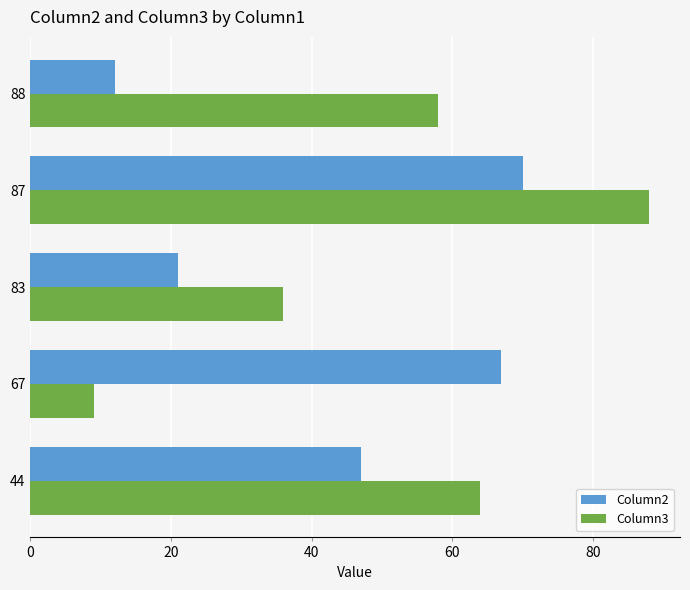

At which category is the sum across all series the highest?

87